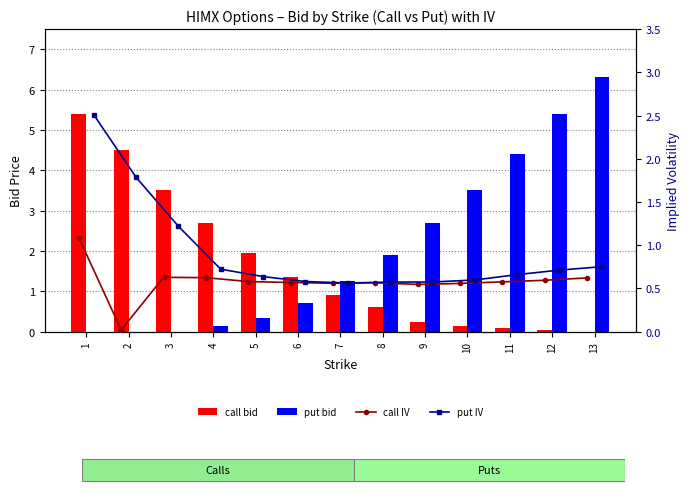

Is the value of call IV at 5 greater than the value of call bid at 9?

Yes